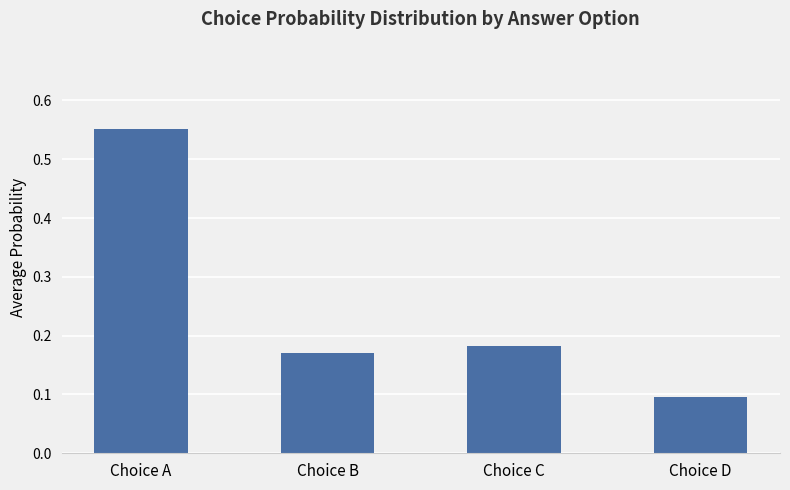

List the labels in order of value, smallest first.

Choice D, Choice B, Choice C, Choice A